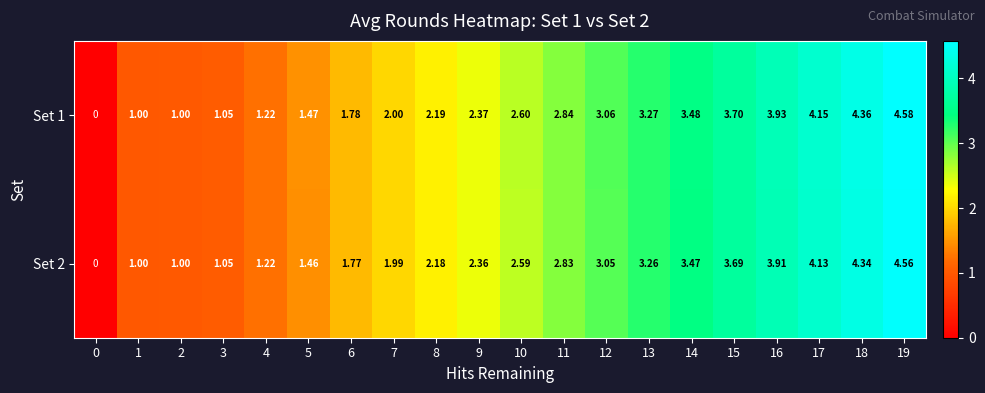

How many distinct data groups are displayed?

2